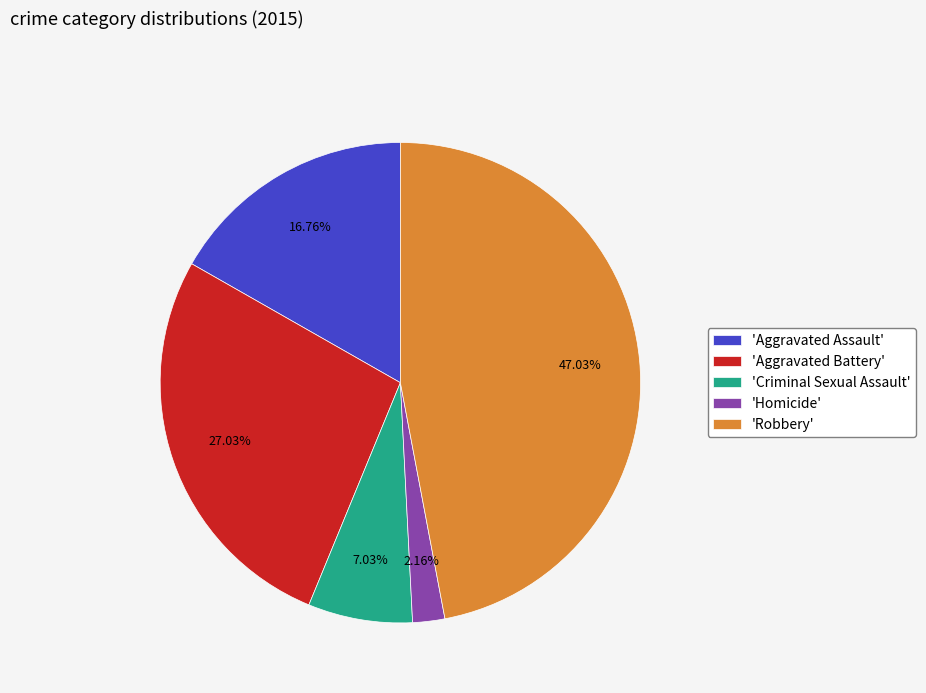

Does any single category account for the majority?

No